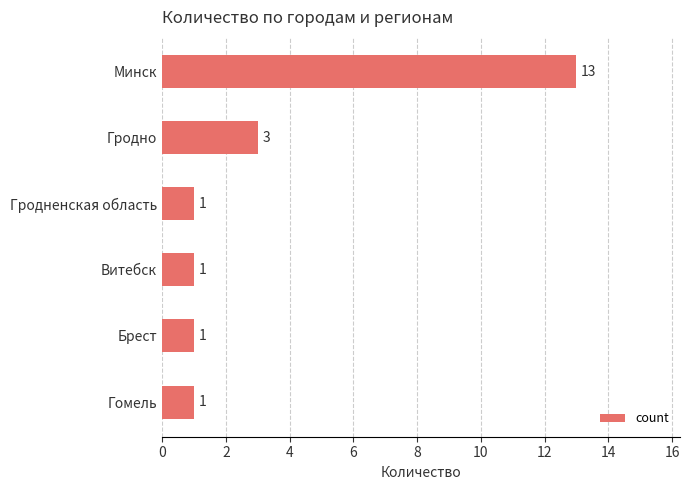

What is the value of the 6th bar from the top?

1